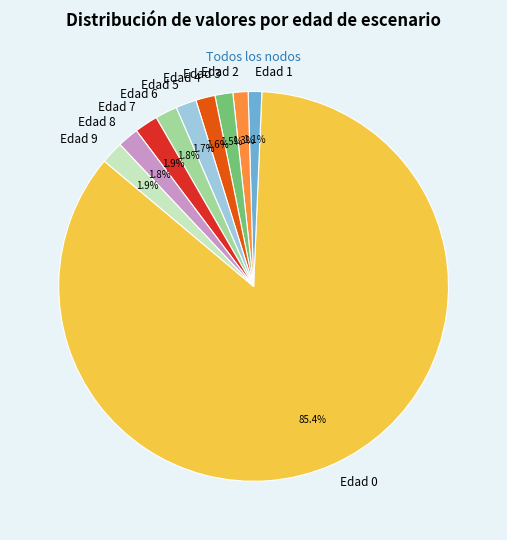

How many slices are in this pie chart?

10